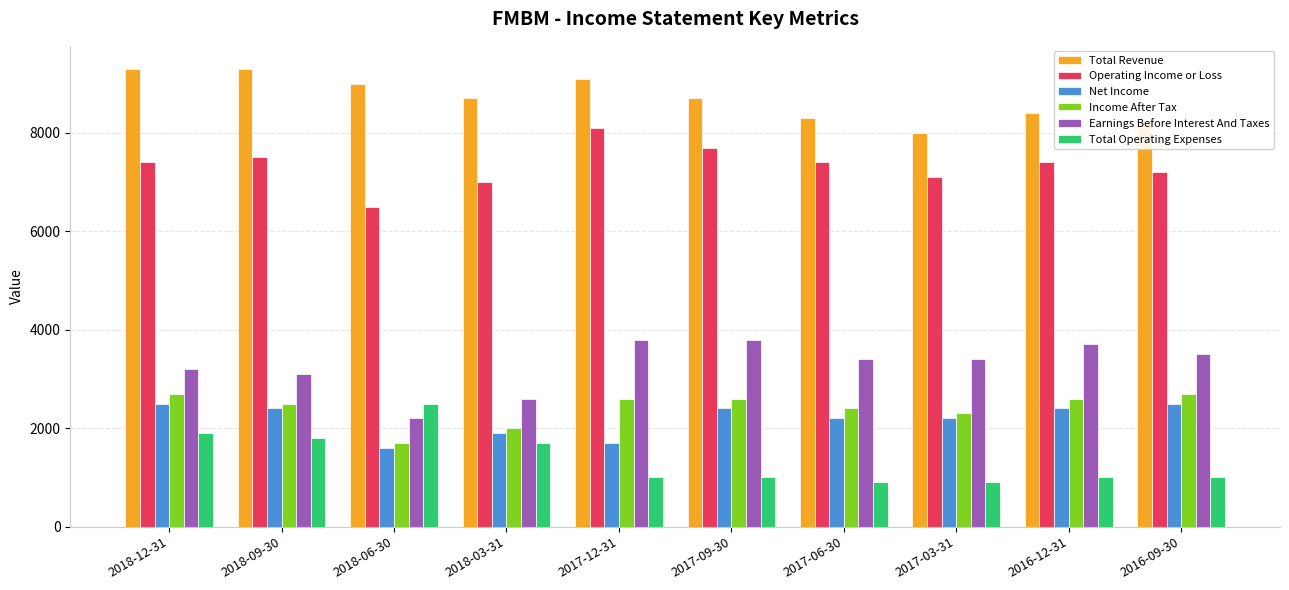

What is the difference between the highest and lowest values at 2016-09-30?

7200